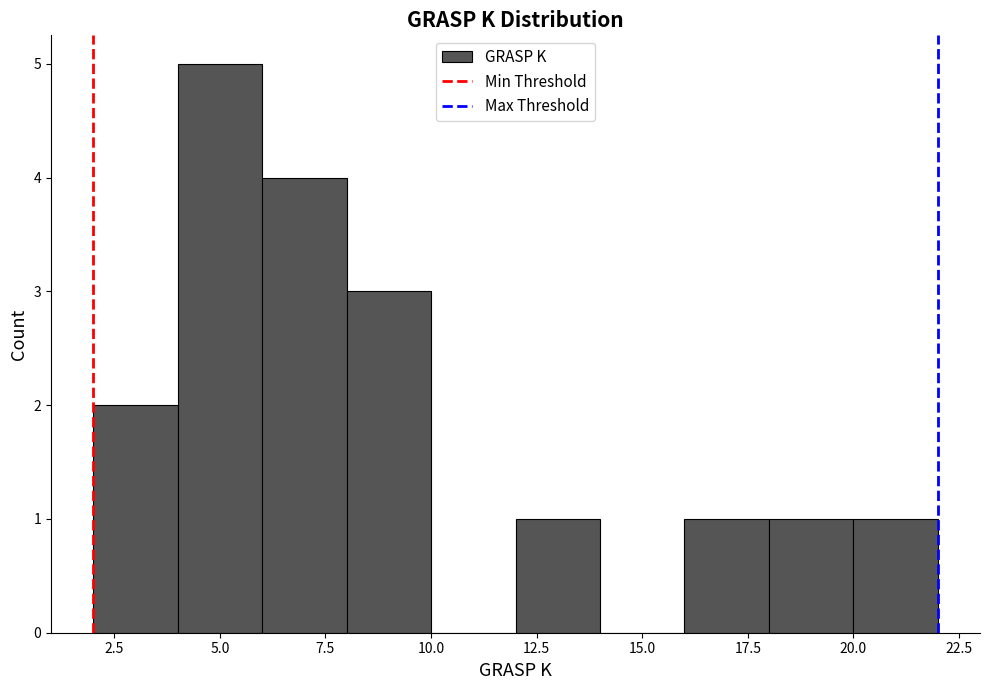

Over which range of the x-axis is the bar tallest?

4 to 6